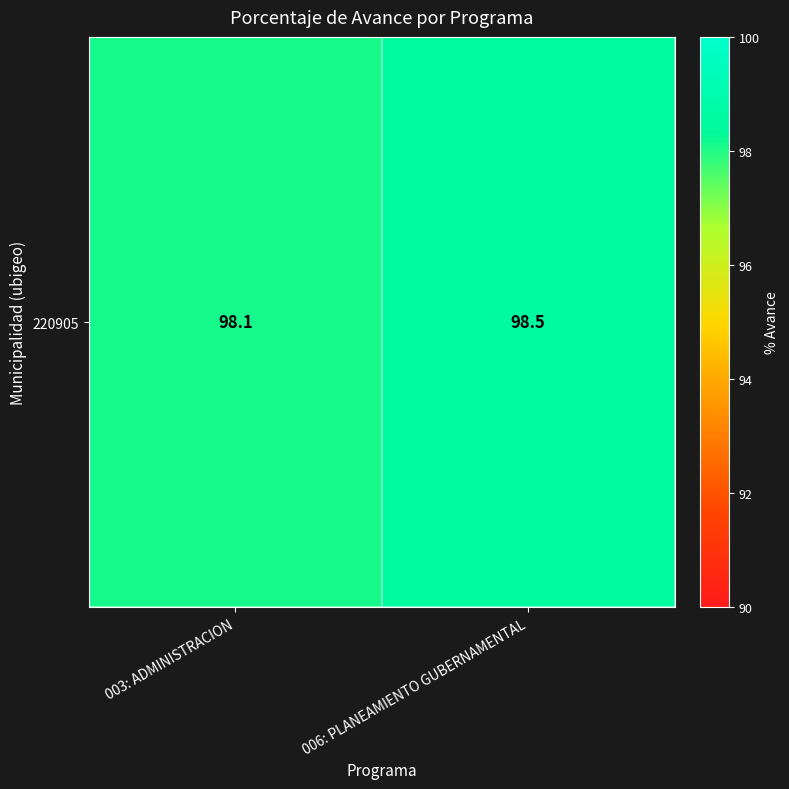

Reading right to left, extract all data points from this chart.

006: PLANEAMIENTO GUBERNAMENTAL=98.5	003: ADMINISTRACION=98.1